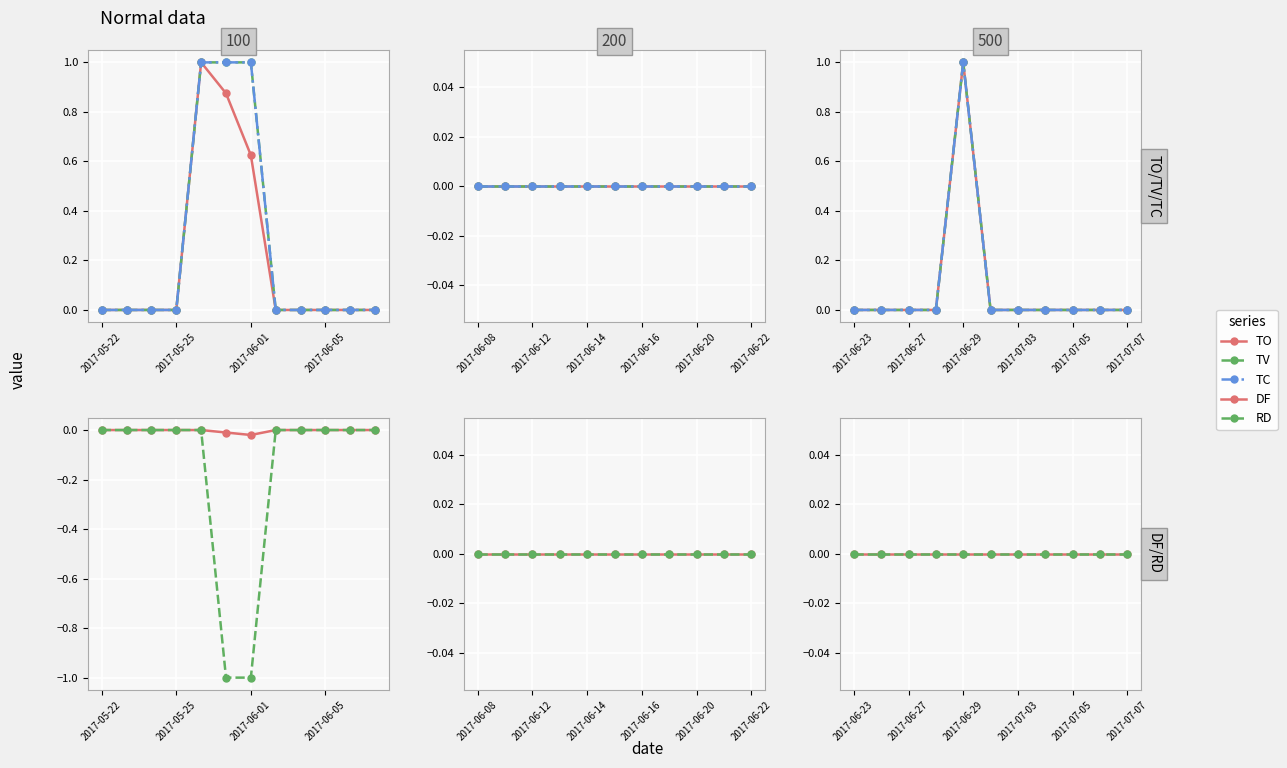

How many TV values are between 0 and 1?

11